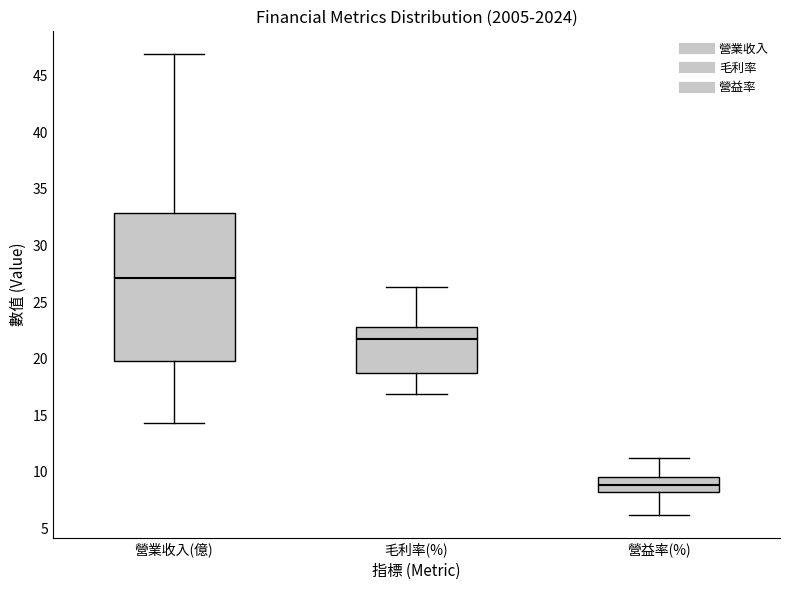

Which box has the lowest median line?

營益率(%)